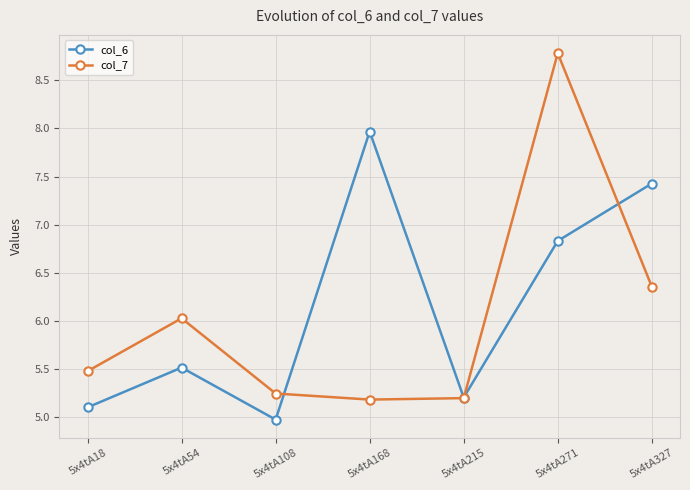

How many data points in col_6 are above 5?

6